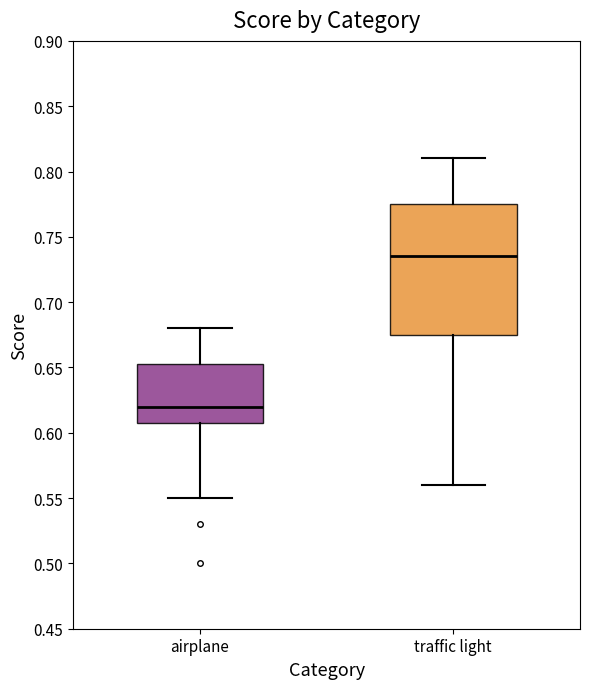

Reading left to right, transcribe this box plot: for each box, give where its median line is, the range the box spans, and where its two whiskers end, as read against the y-axis. The values are not printed on the chart, so give them approximately, as read against the axis.

airplane: median 0.620, box 0.610 to 0.655, whiskers 0.550 to 0.680
traffic light: median 0.735, box 0.675 to 0.775, whiskers 0.560 to 0.810